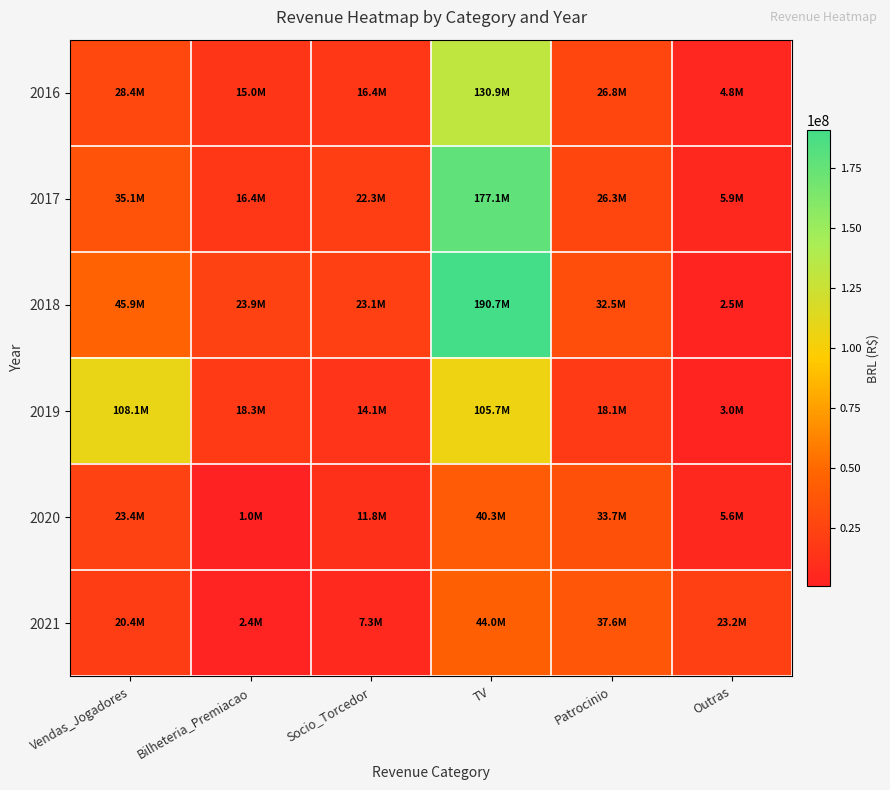

Rank the series by their maximum value, from highest to lowest.

2018, 2017, 2016, 2019, 2021, 2020